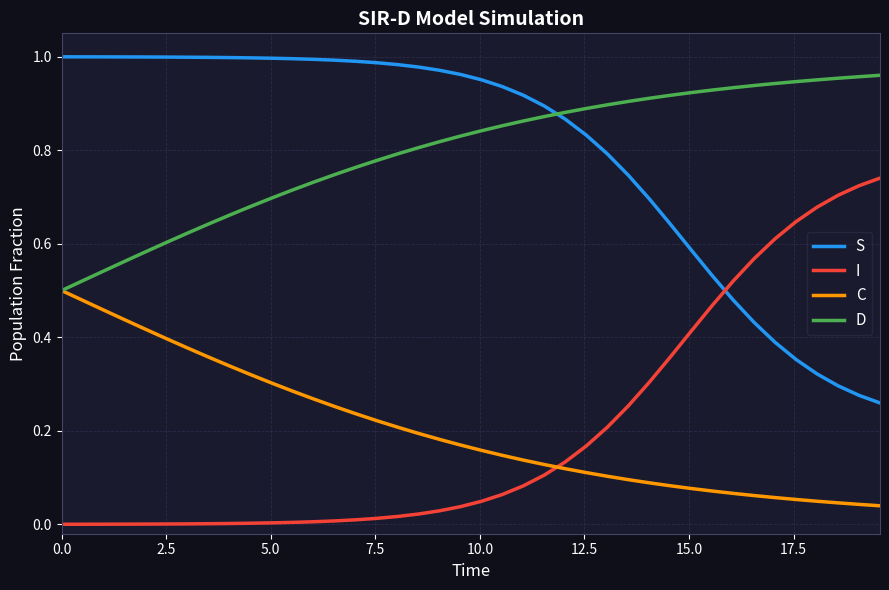

How many times do D and S cross each other?

1